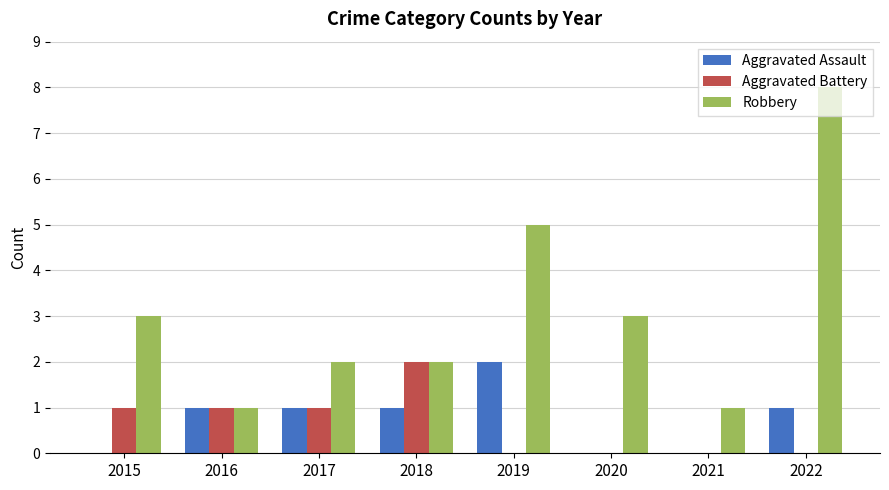

At which category is the sum across all series the highest?

2022